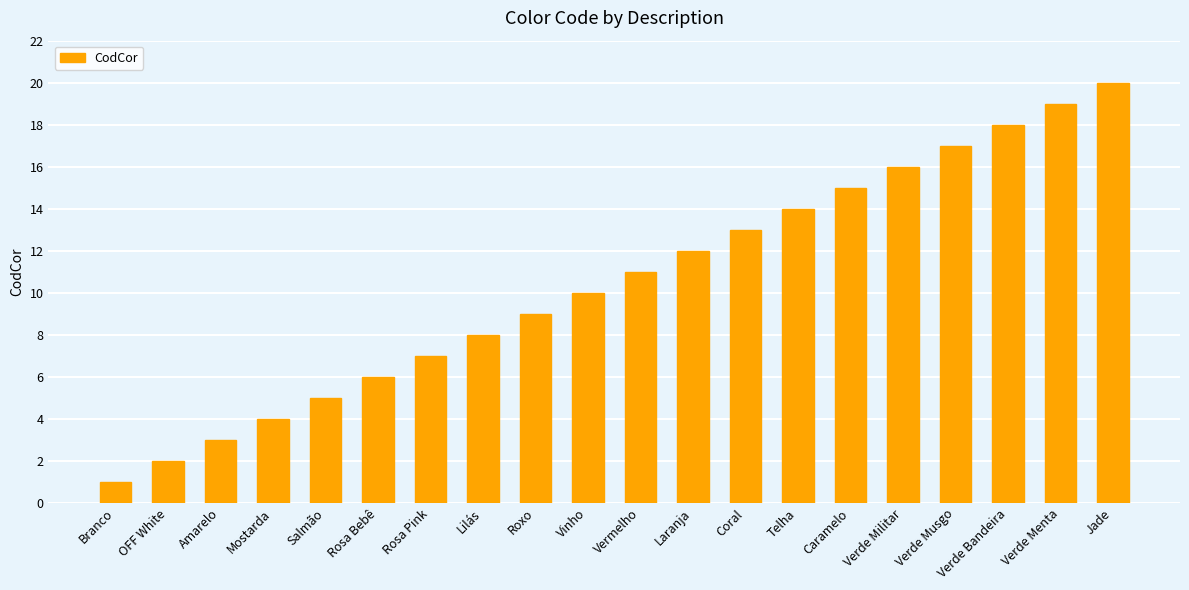

What is the label of the 3rd bar from the left?

Amarelo